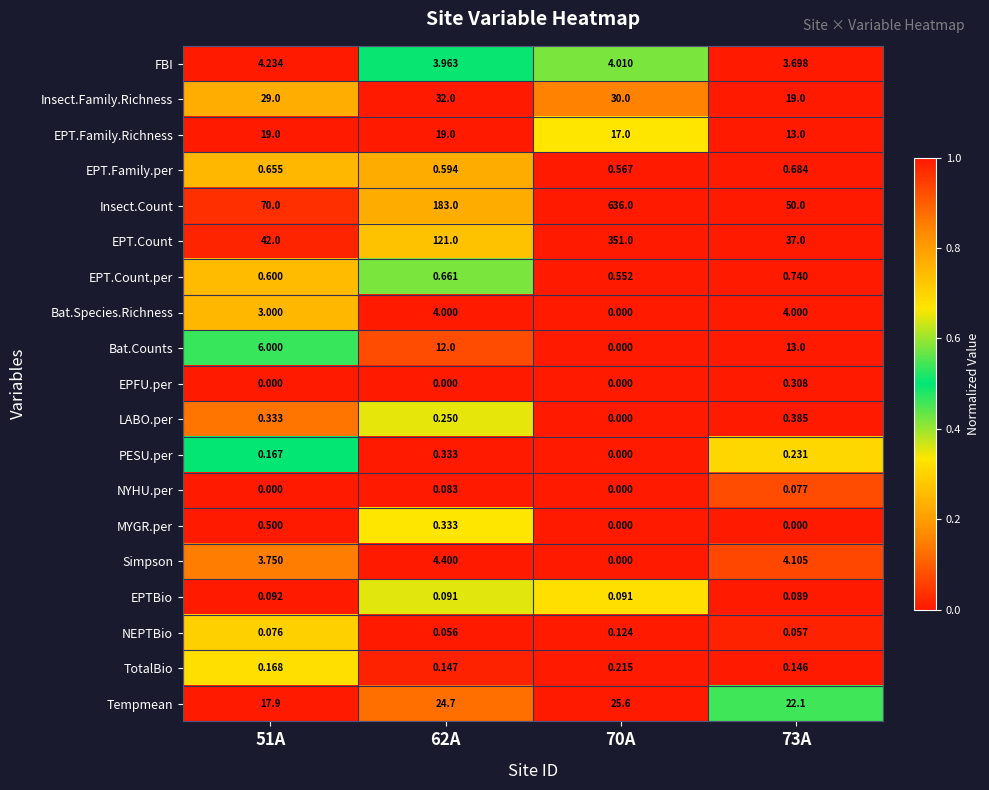

Is the value of MYGR.per at 73A greater than the value of EPT.Family.Richness at 73A?

No